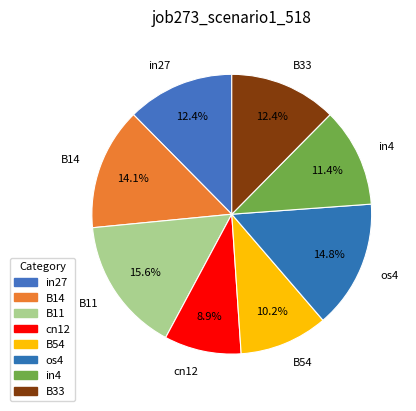

How many segments does this pie chart have?

8